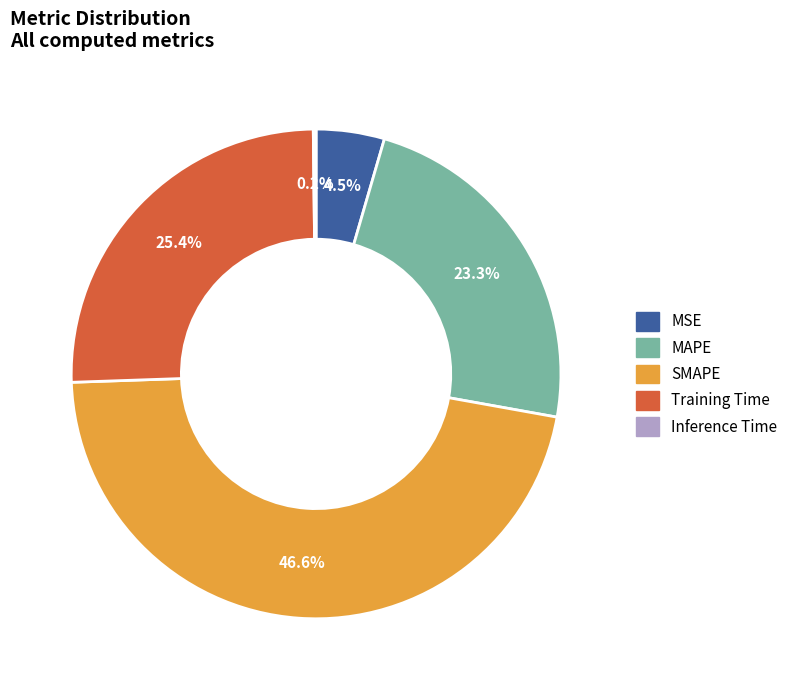

To the nearest percent, what percentage of the pie is Training Time?

25%